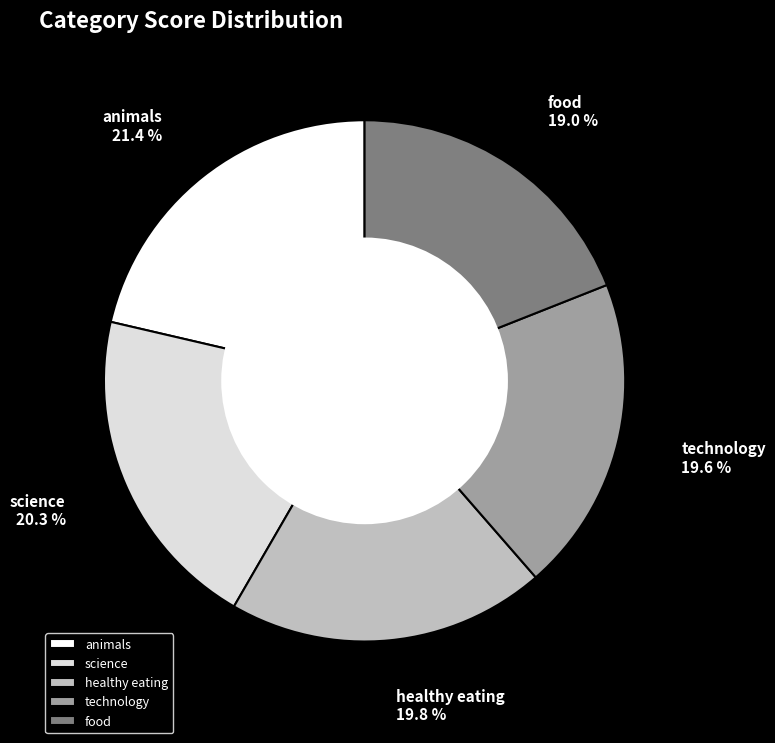

The healthy eating slice represents 27% of the pie. True or false?

False